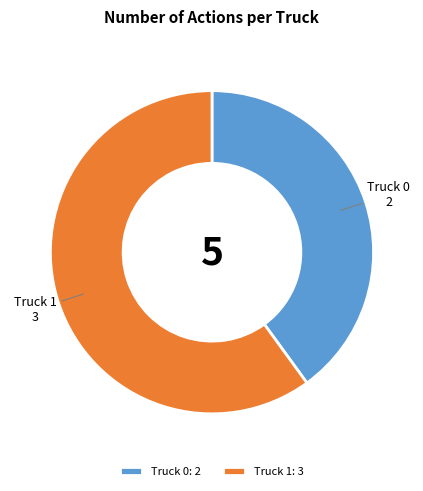

Between Truck 0 and Truck 1, which is larger?

Truck 1